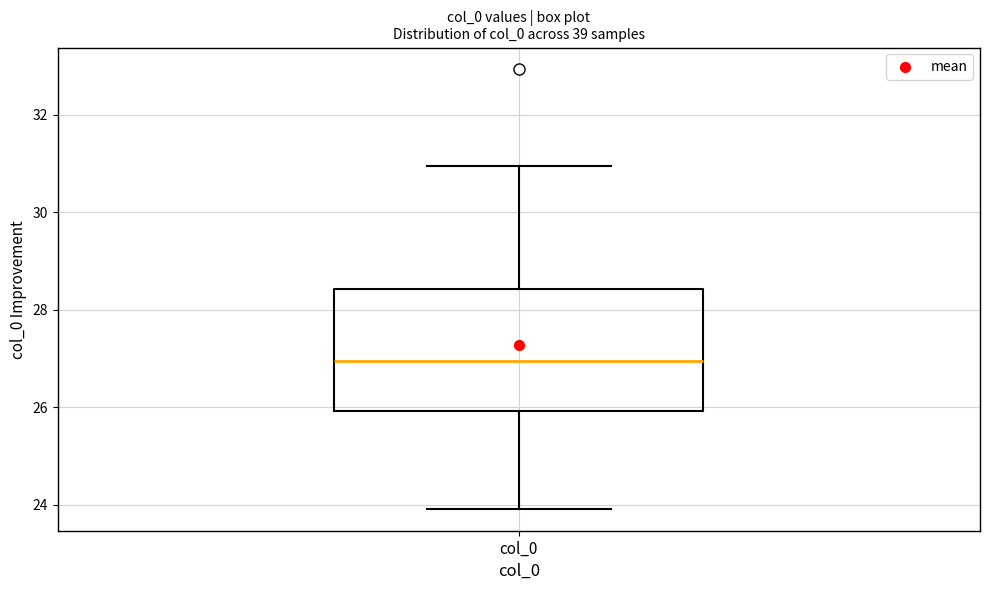

Read this box plot against the y-axis: the position of the median line, the range covered by the box, and the ends of both whiskers. The values are not printed on the chart, so give them approximately, as read against the axis.

median 27.0, box 26.0 to 28.4, whiskers 24.0 to 31.0